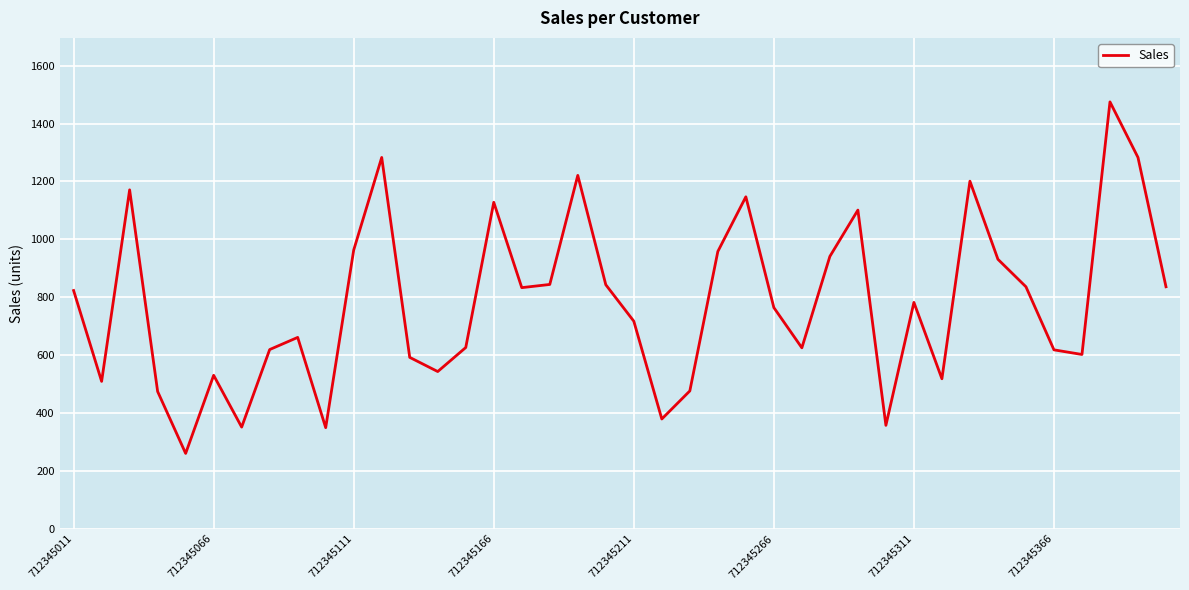

What is the greatest value displayed?

1475